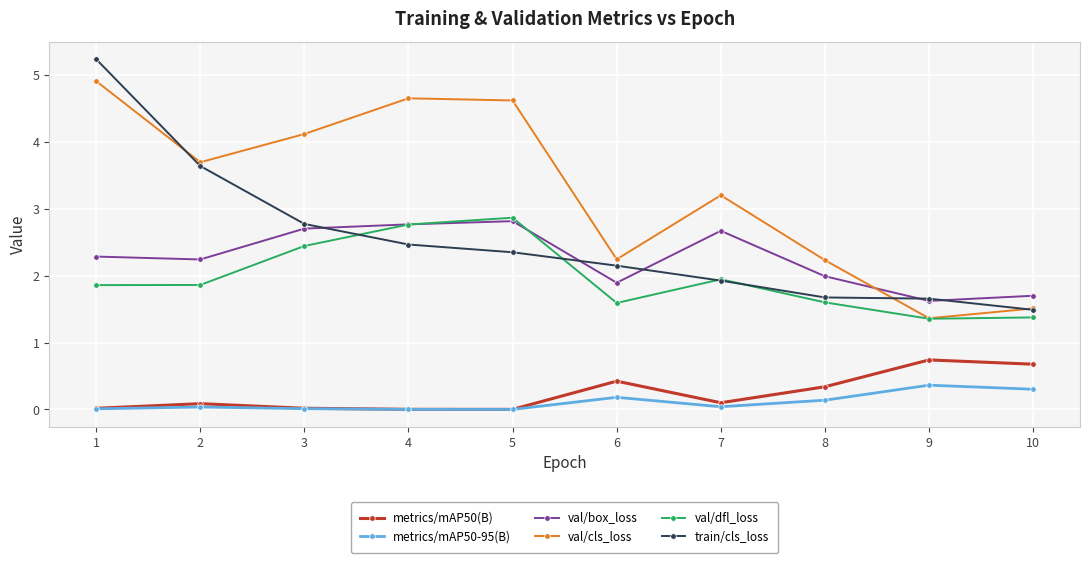

What is the lowest value of the val/dfl_loss series?

1.4